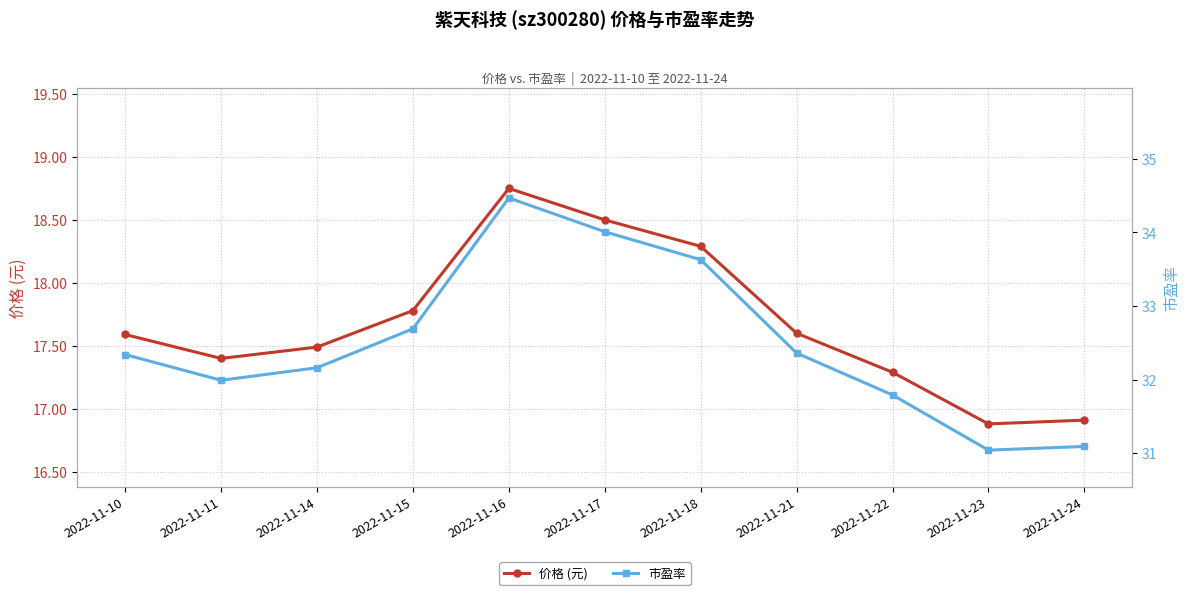

At how many categories does at least one series exceed 32?

7